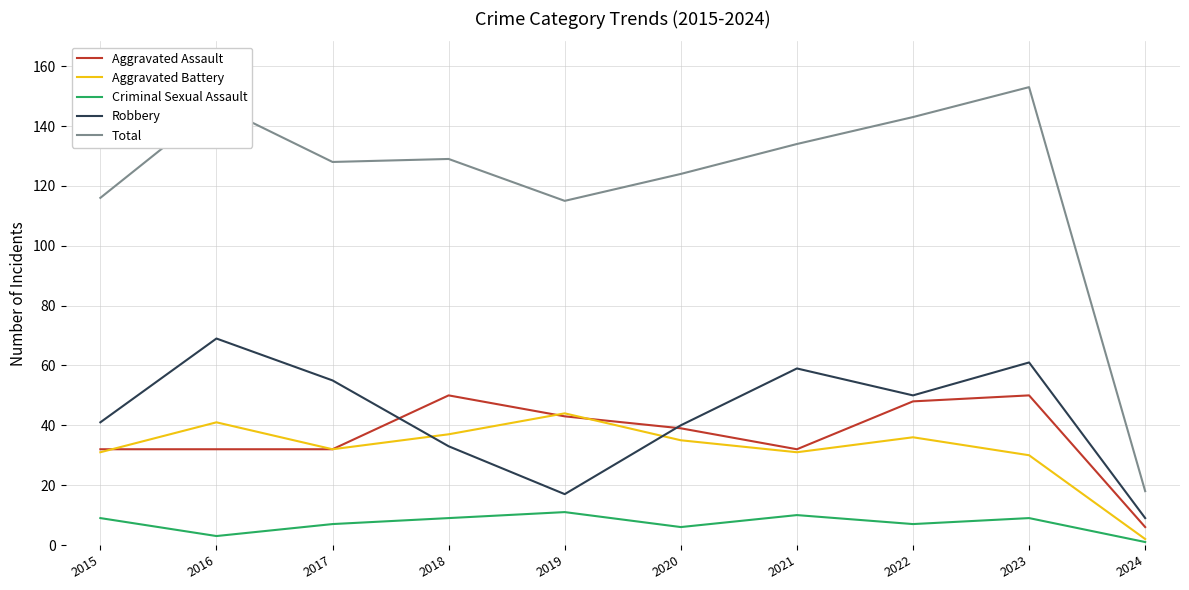

The value of Aggravated Assault at 2019 is 43. True or false?

True